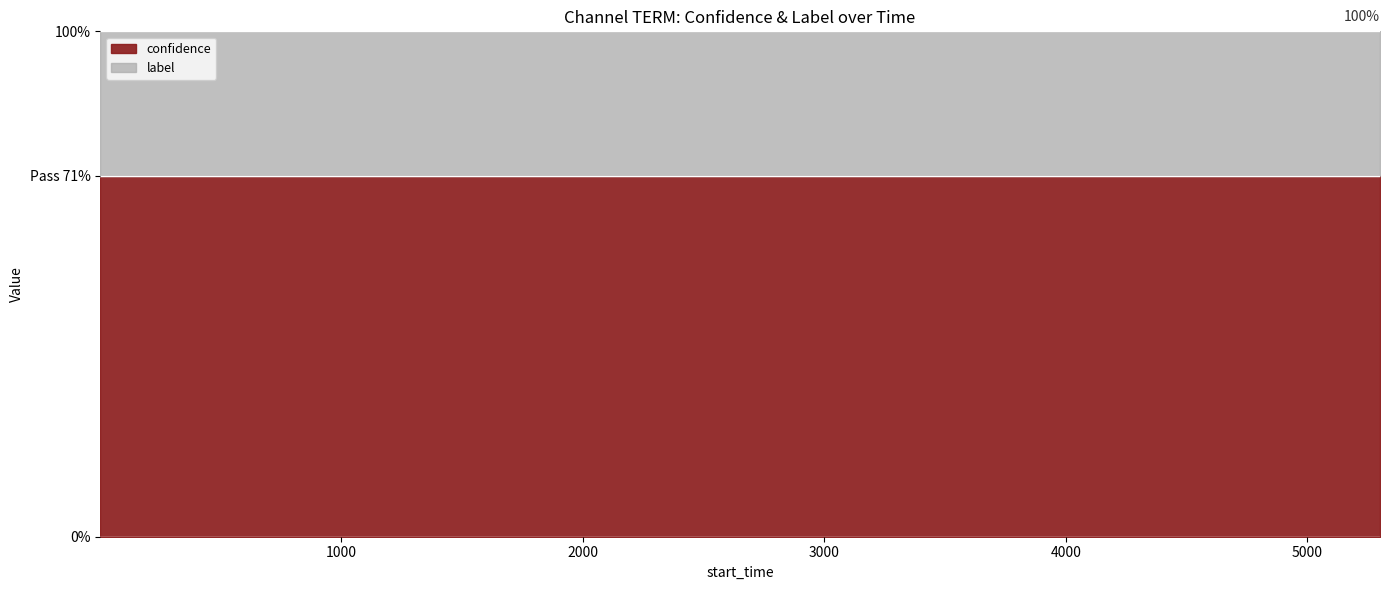

What are all the series names shown in the legend?

confidence, label